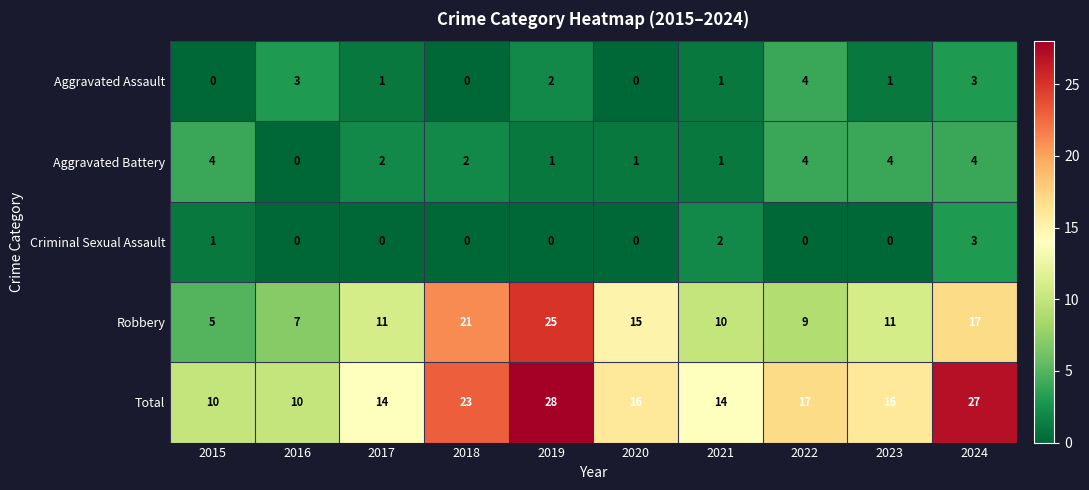

Is it true that Robbery equals 25 at 2019?

True